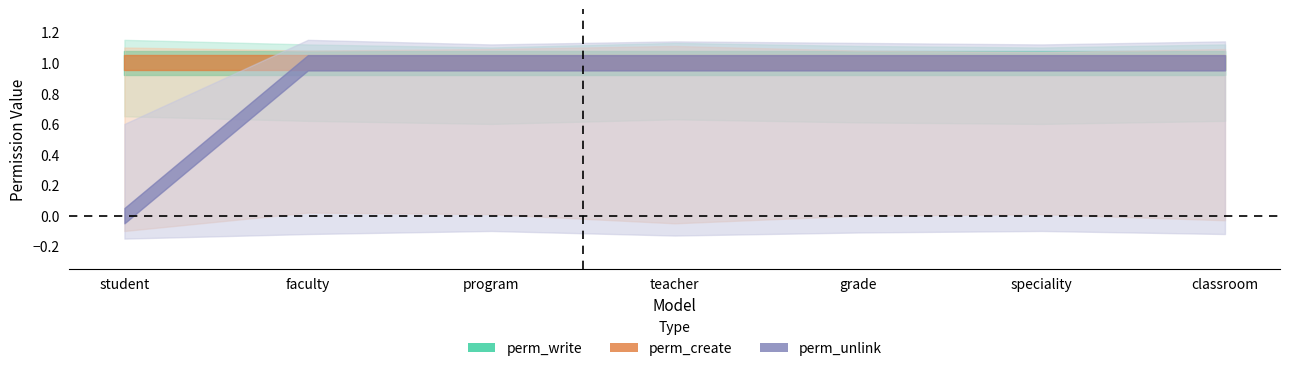

What is the greatest value displayed?

1